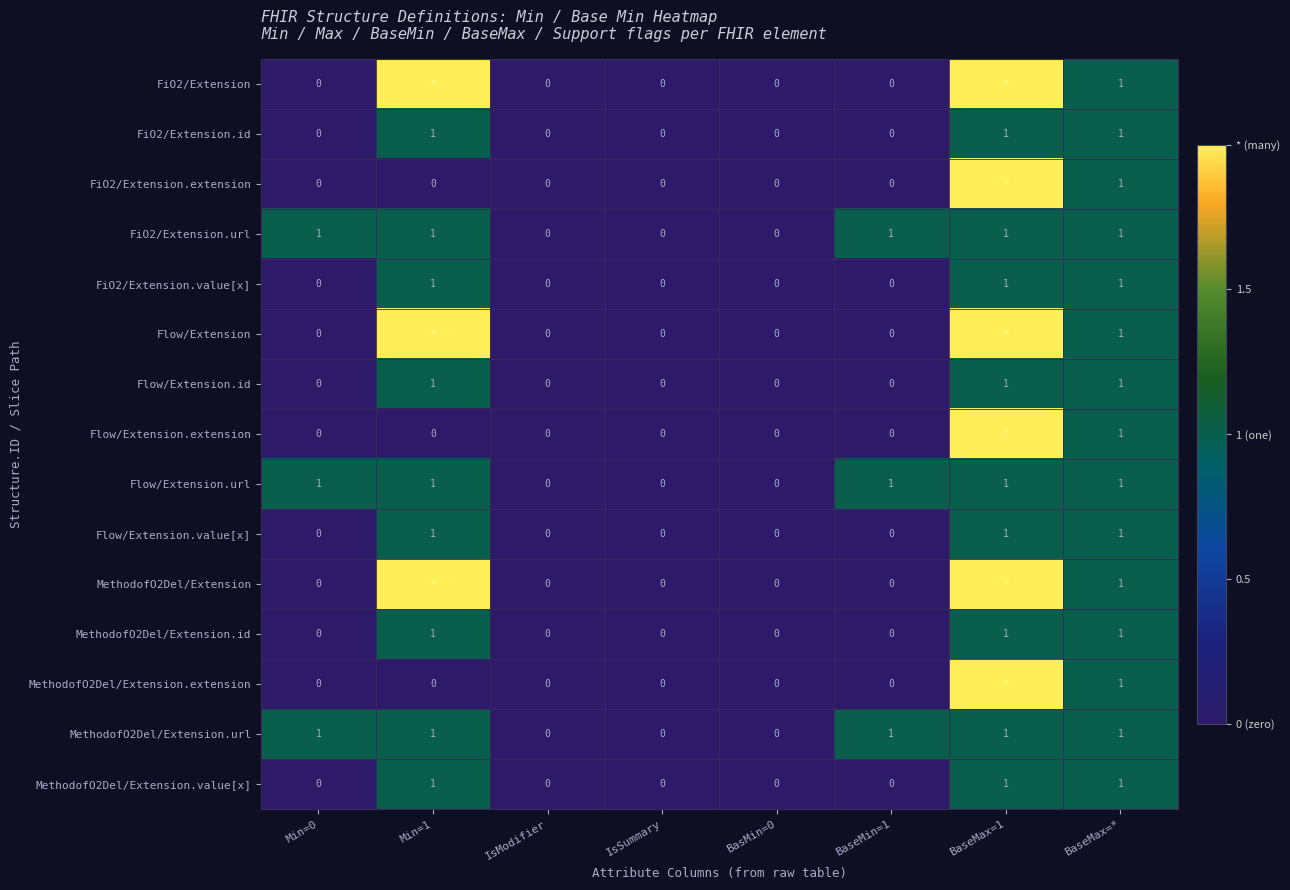

How many MethodofO2Del/Extension.id values are between 0 and 1?

8